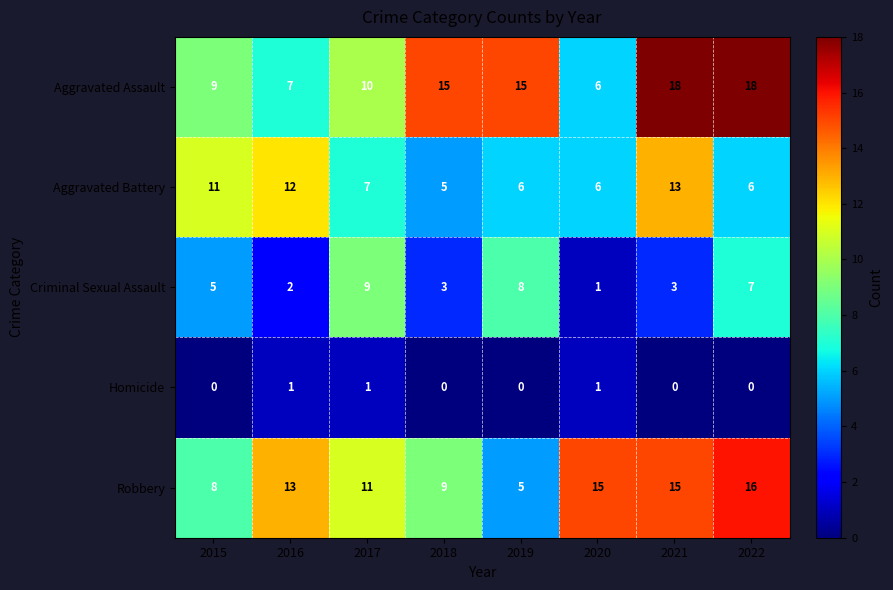

What is the maximum value shown in the chart?

18